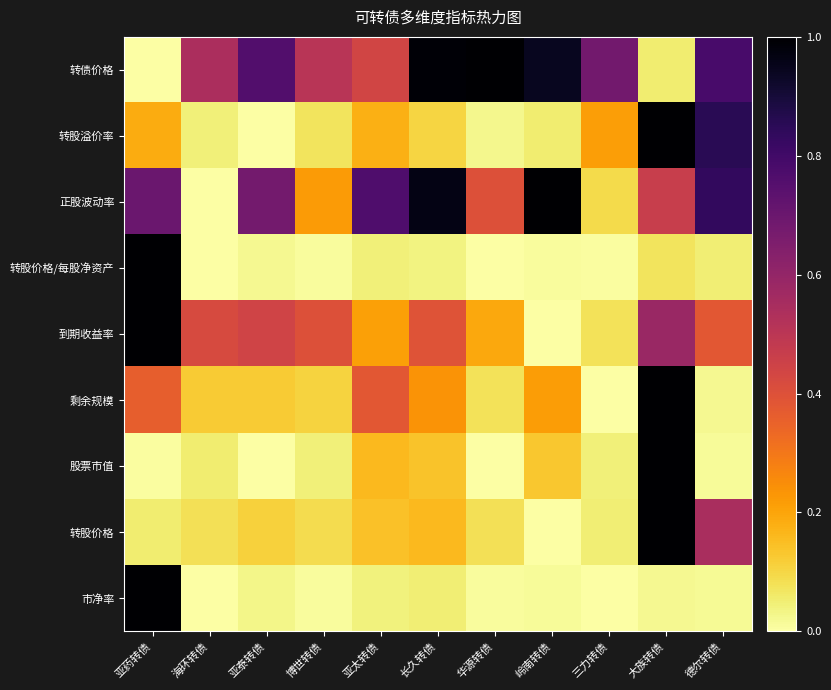

At which category is the sum across all series the highest?

大族转债